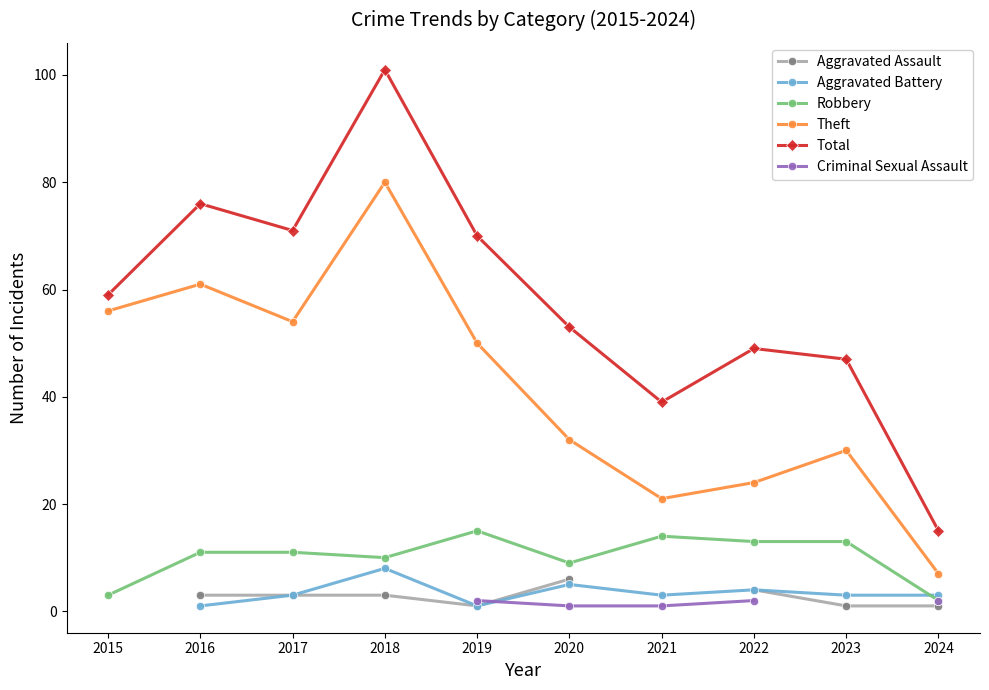

Where is Theft nearest to the value 43?

2019